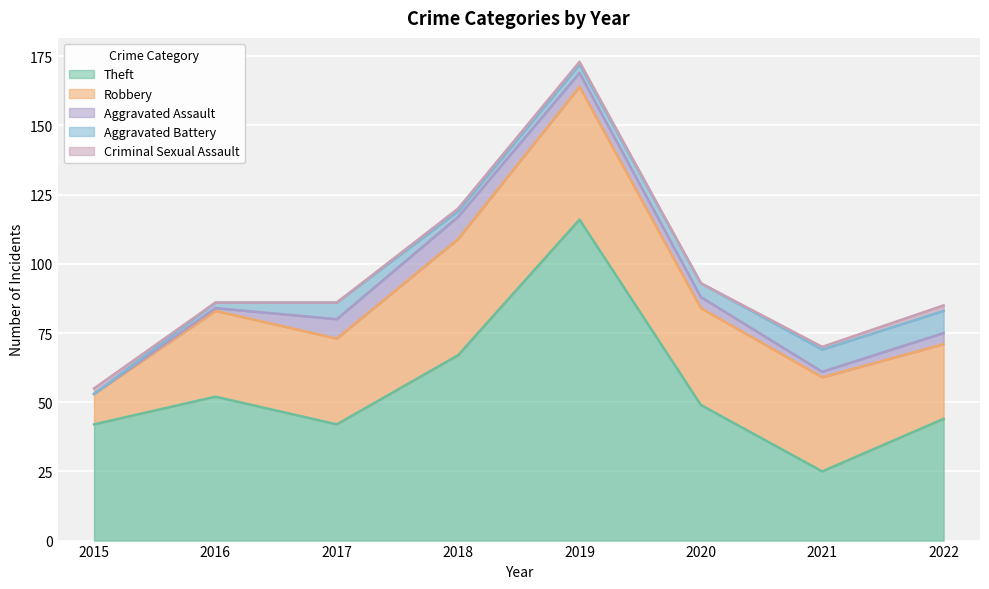

Between 2018 and 2021, which is larger?

2018